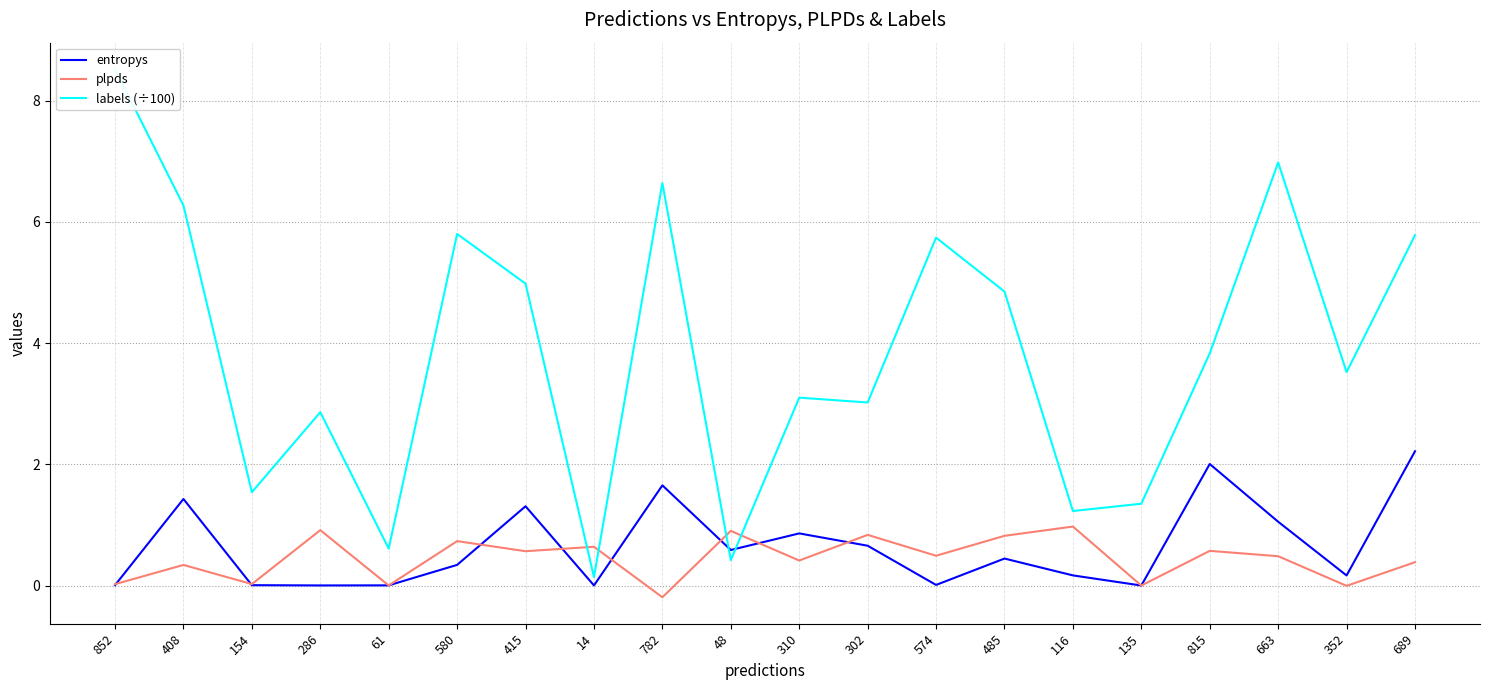

What position from the right is 154?

18